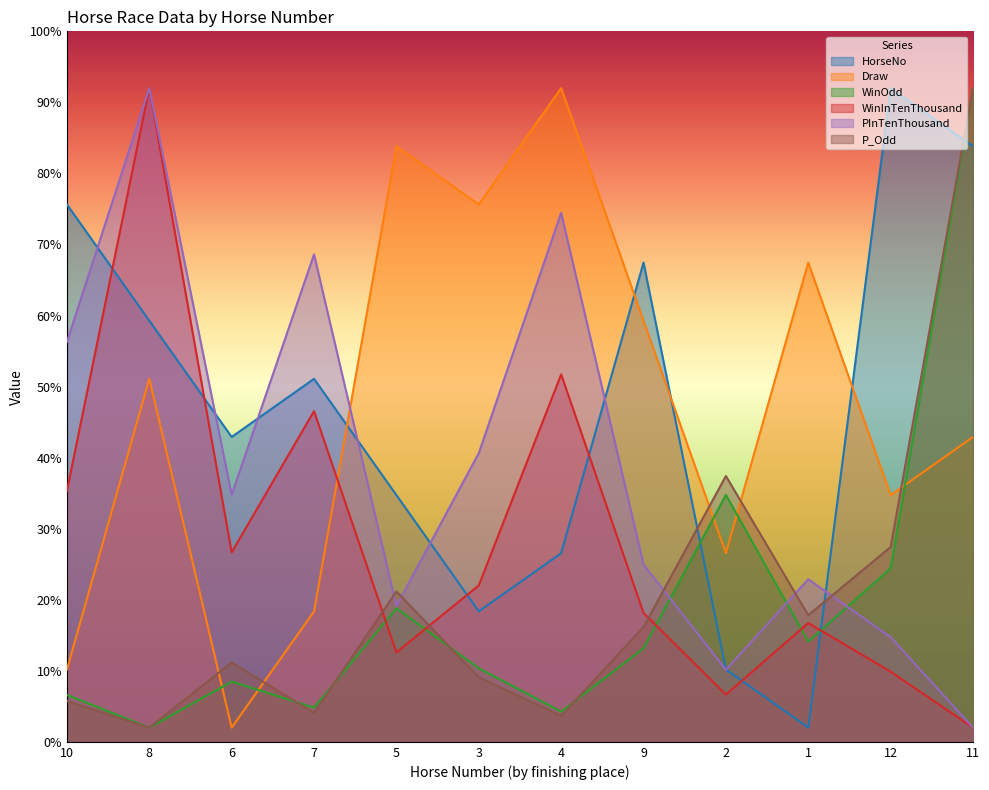

Reading left to right, extract all data points from this chart.

HorseNo: 10=75.6	8=59.3	6=42.9	7=51.1	5=34.7	3=18.4	4=26.5	9=67.5	2=10.2	1=2.0	12=92.0	11=83.8
Draw: 10=10.2	8=51.1	6=2.0	7=18.4	5=83.8	3=75.6	4=92.0	9=59.3	2=26.5	1=67.5	12=34.7	11=42.9
WinOdd: 10=6.6	8=2.0	6=8.5	7=4.8	5=18.8	3=10.4	4=4.3	9=13.2	2=34.8	1=14.1	12=24.4	11=92.0
WinInTenThousand: 10=35.3	8=92.0	6=26.7	7=46.5	5=12.6	3=22.0	4=51.7	9=18.1	2=6.6	1=16.7	12=9.9	11=2.0
PInTenThousand: 10=56.3	8=92.0	6=34.8	7=68.6	5=19.1	3=40.6	4=74.5	9=25.0	2=10.1	1=22.9	12=14.7	11=2.0
P_Odd: 10=5.7	8=2.0	6=11.2	7=4.1	5=21.2	3=9.1	4=3.7	9=16.2	2=37.4	1=17.8	12=27.4	11=92.0